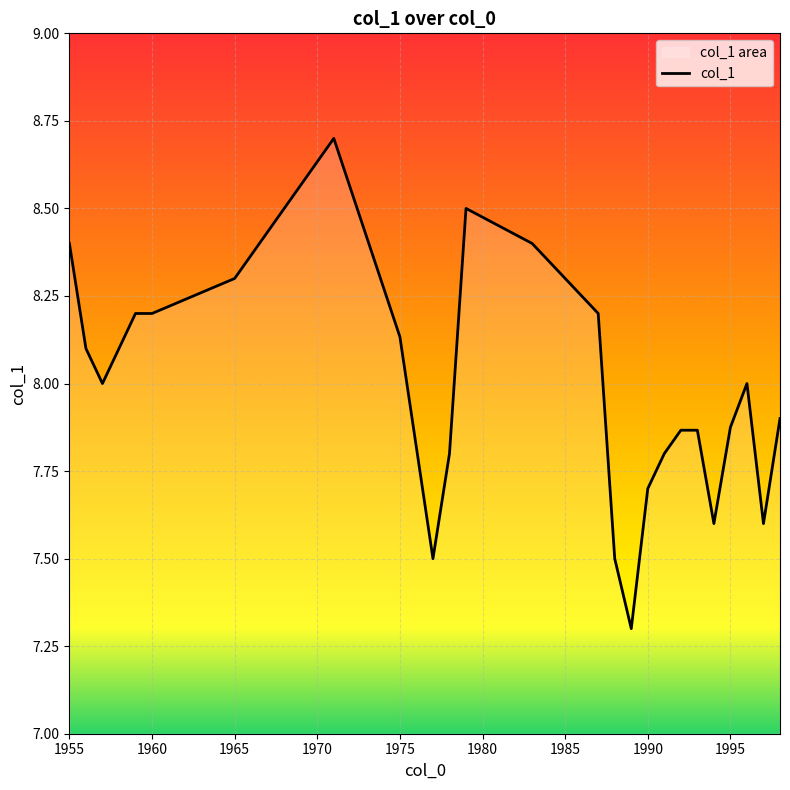

True or false: the data has more than 2 interior local peaks.

True